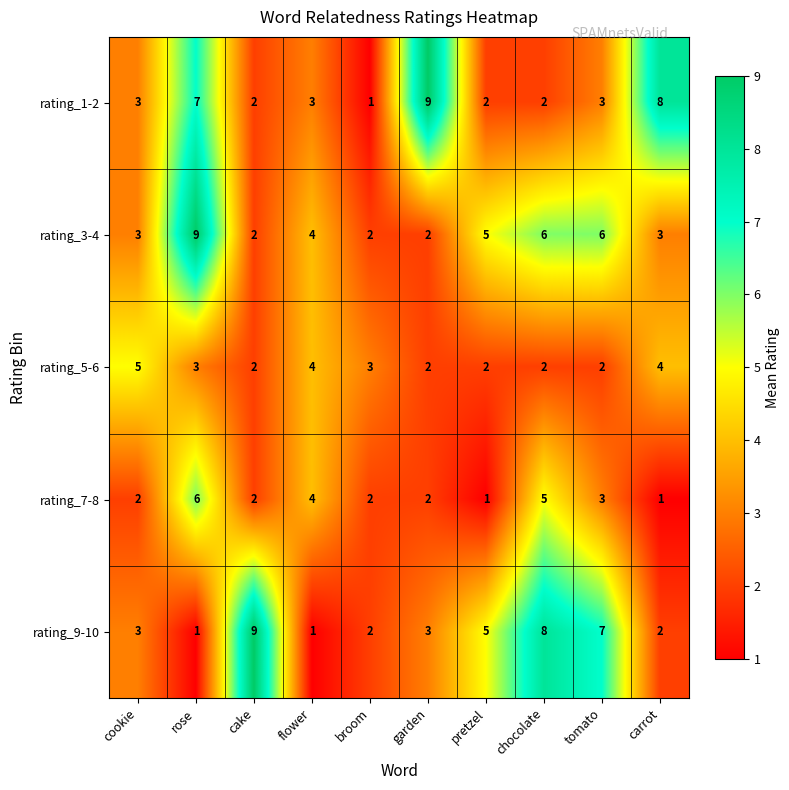

Between cookie and cake, which series saw the biggest shift?

rating_9-10